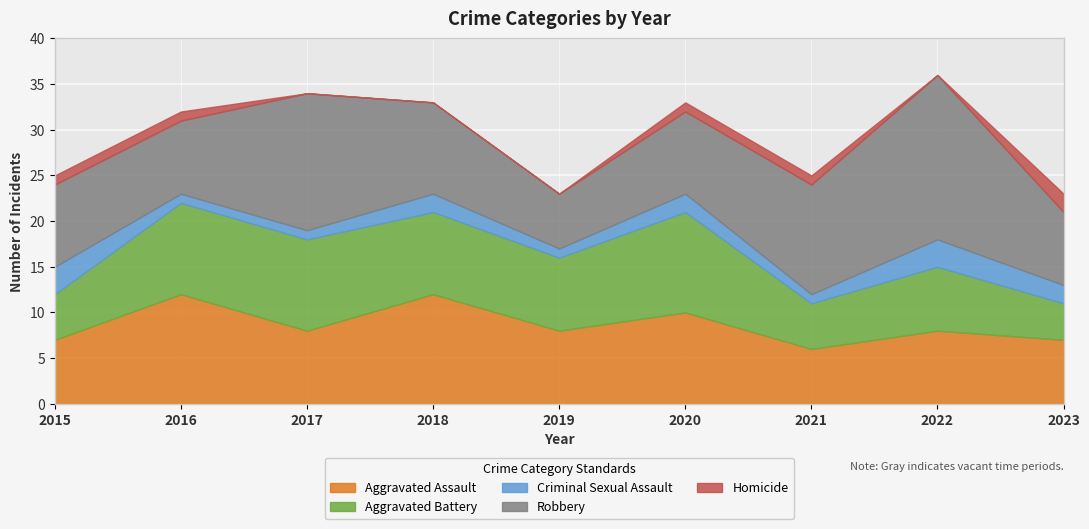

Is it true that Homicide equals 0 at 2018?

True